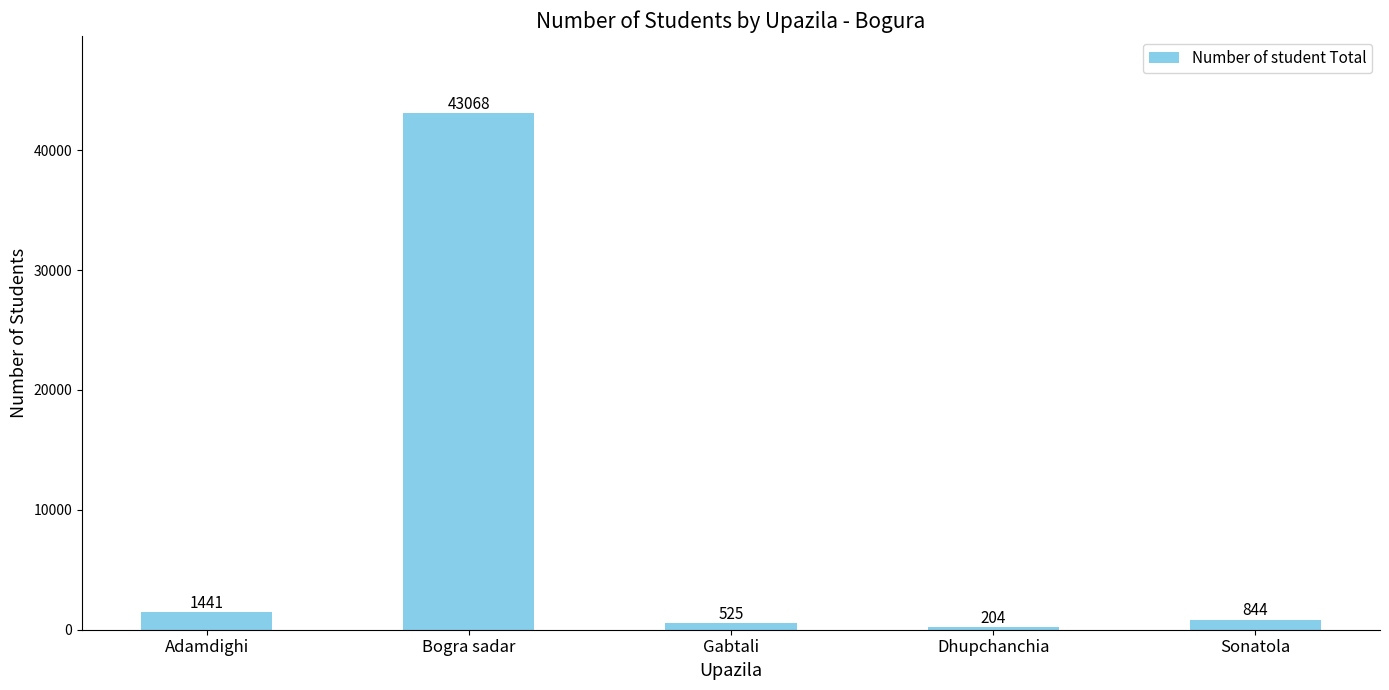

At which category does the chart reach its peak across all series?

Bogra sadar